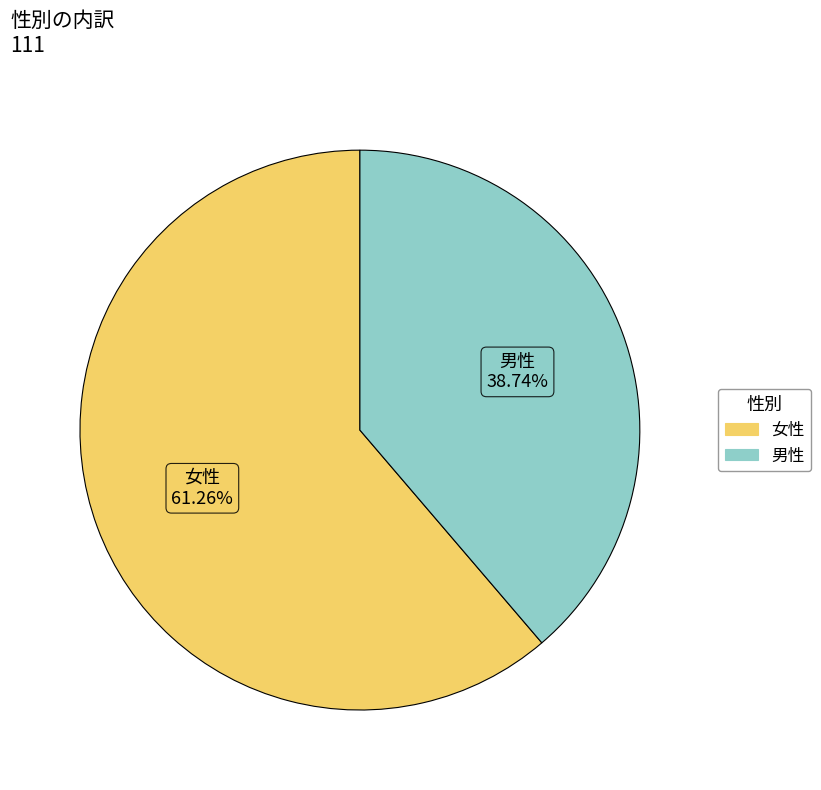

Which slice is the smallest?

男性